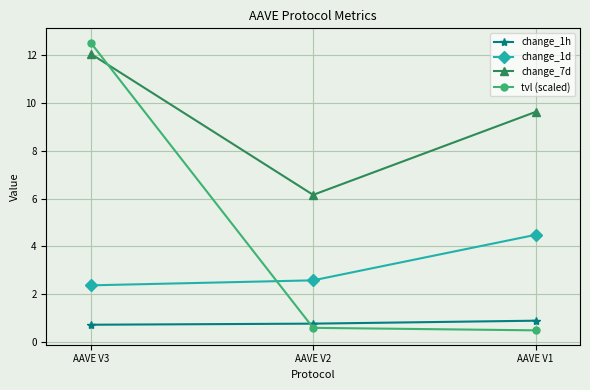

Rank the categories by change_1d value from highest to lowest.

AAVE V1, AAVE V2, AAVE V3